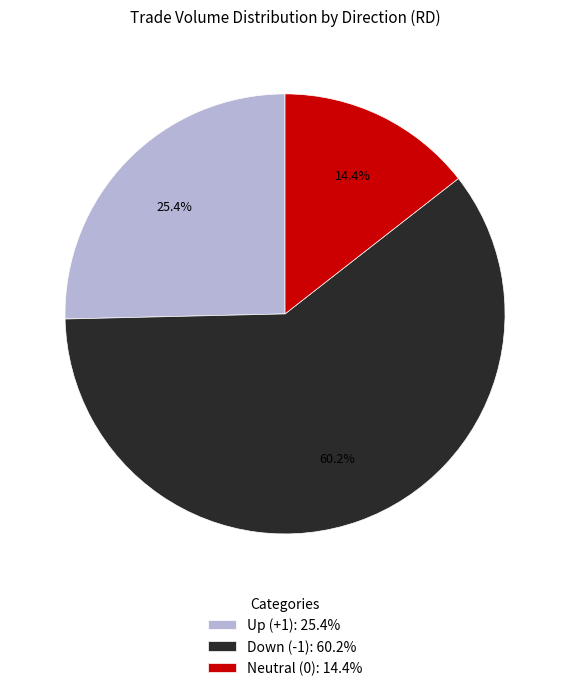

What is the largest slice in the pie chart?

Down (-1): 60.2%